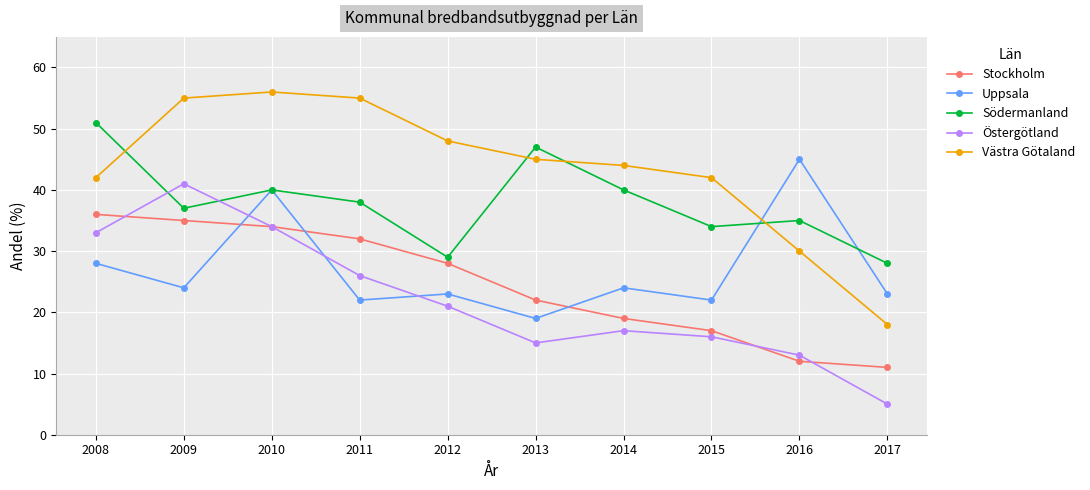

At which category does the chart reach its peak across all series?

2010